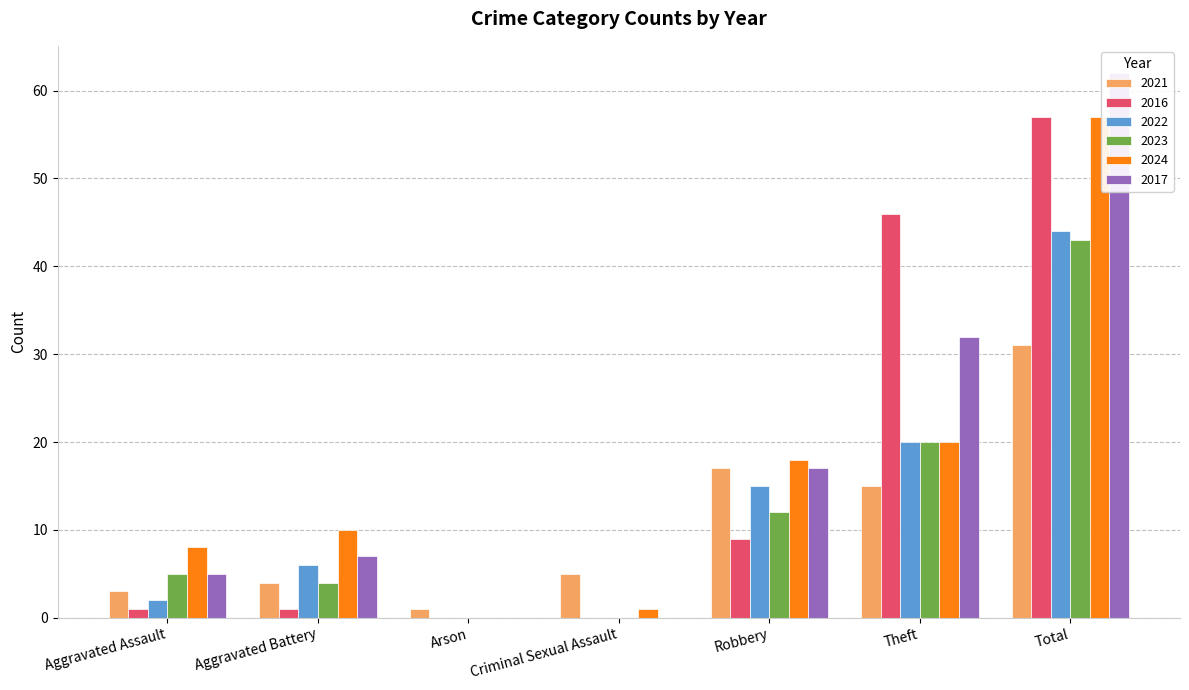

The value of 2024 at Robbery is 18. True or false?

True